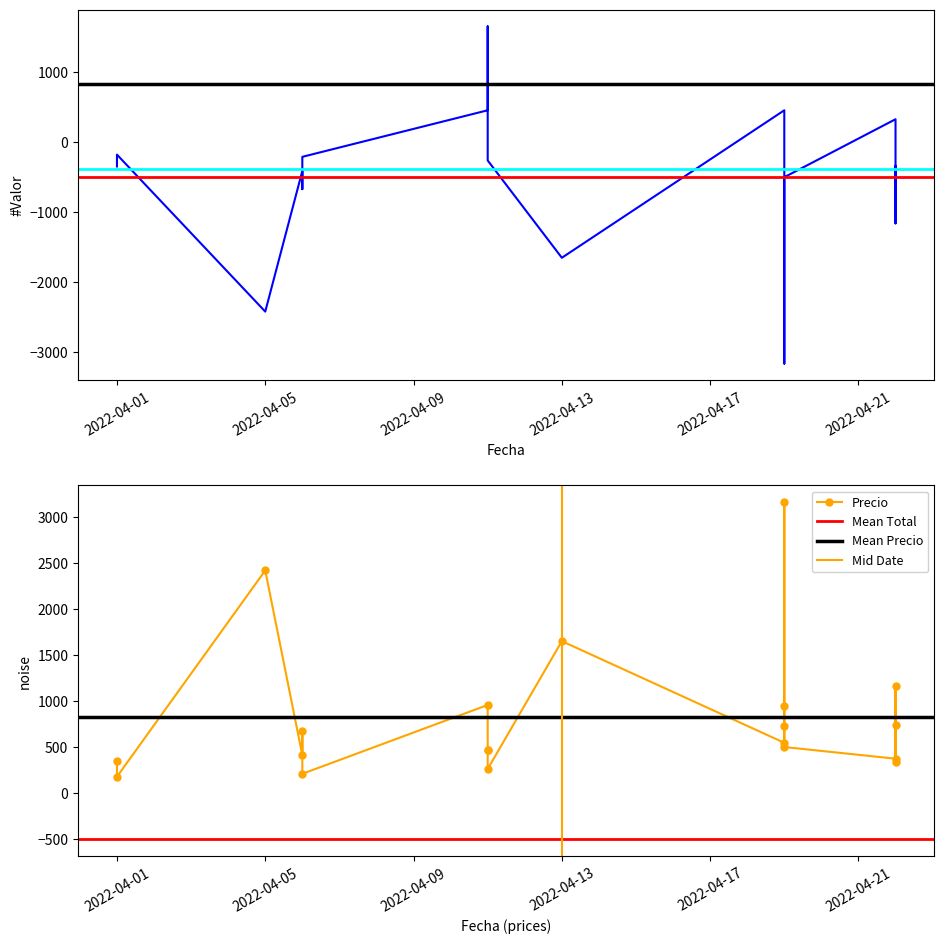

Rank the categories by Total value from lowest to highest.

2022-04-19, 2022-04-05, 2022-04-13, 2022-04-22, 2022-04-19, 2022-04-22, 2022-04-19, 2022-04-06, 2022-04-19, 2022-04-06, 2022-04-01, 2022-04-22, 2022-04-11, 2022-04-06, 2022-04-01, 2022-04-22, 2022-04-11, 2022-04-19, 2022-04-11, 2022-04-11